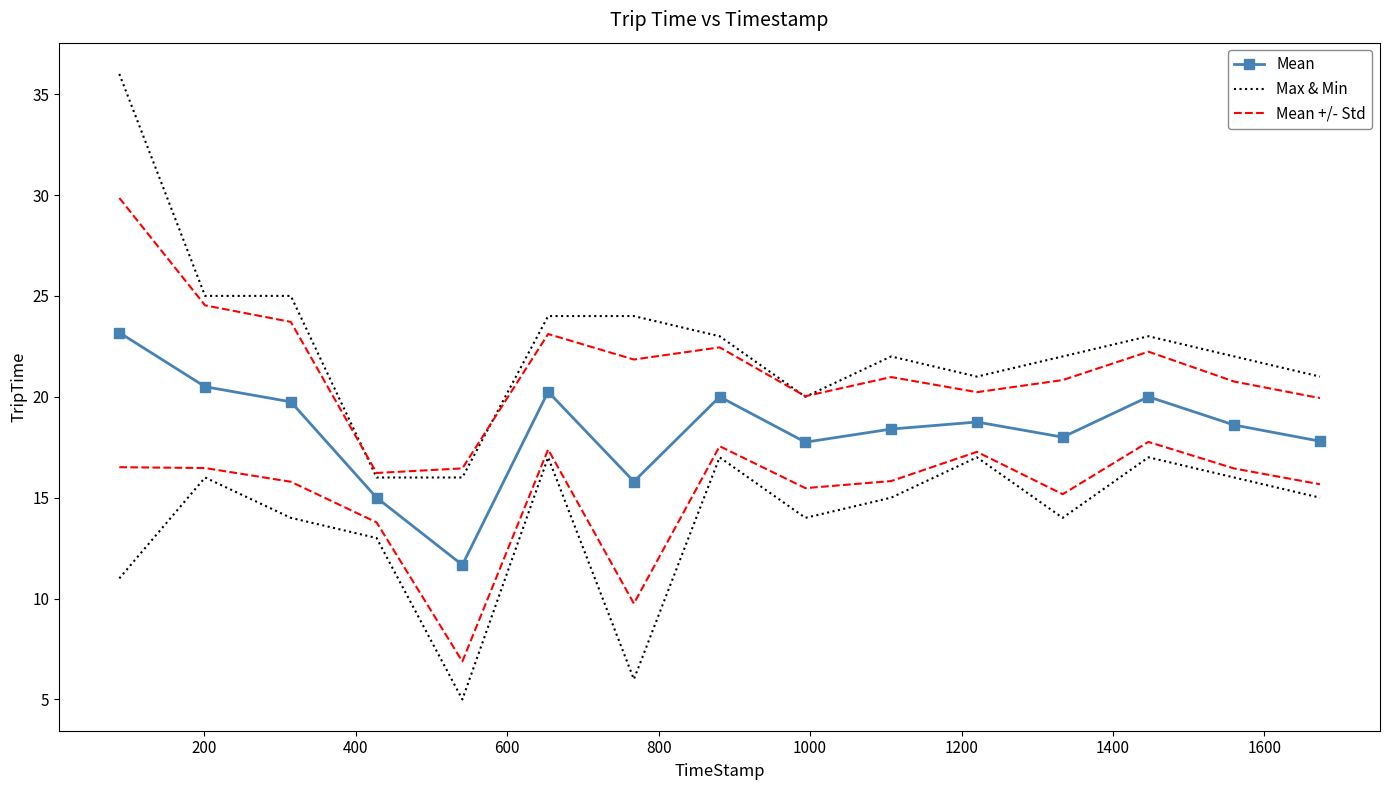

Rank the series by their average value, from highest to lowest.

Max & Min, Mean +/- Std, Mean